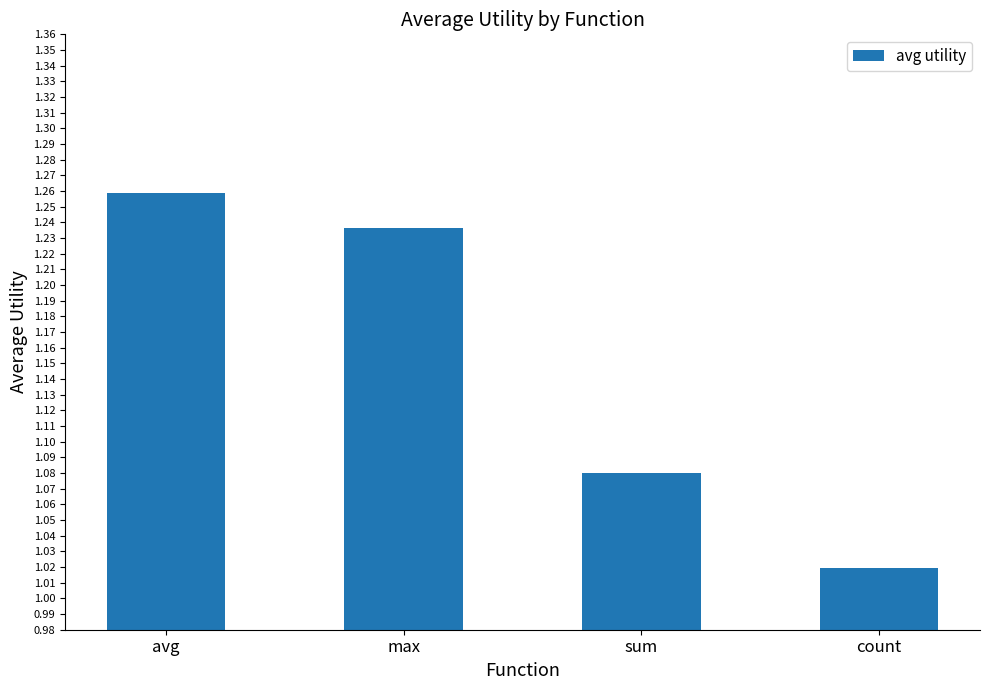

True or false: the data shows 0.5 at max.

False